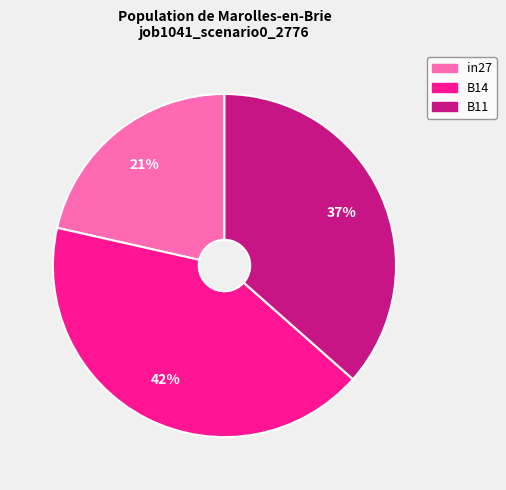

Is B14 the majority of the pie?

No